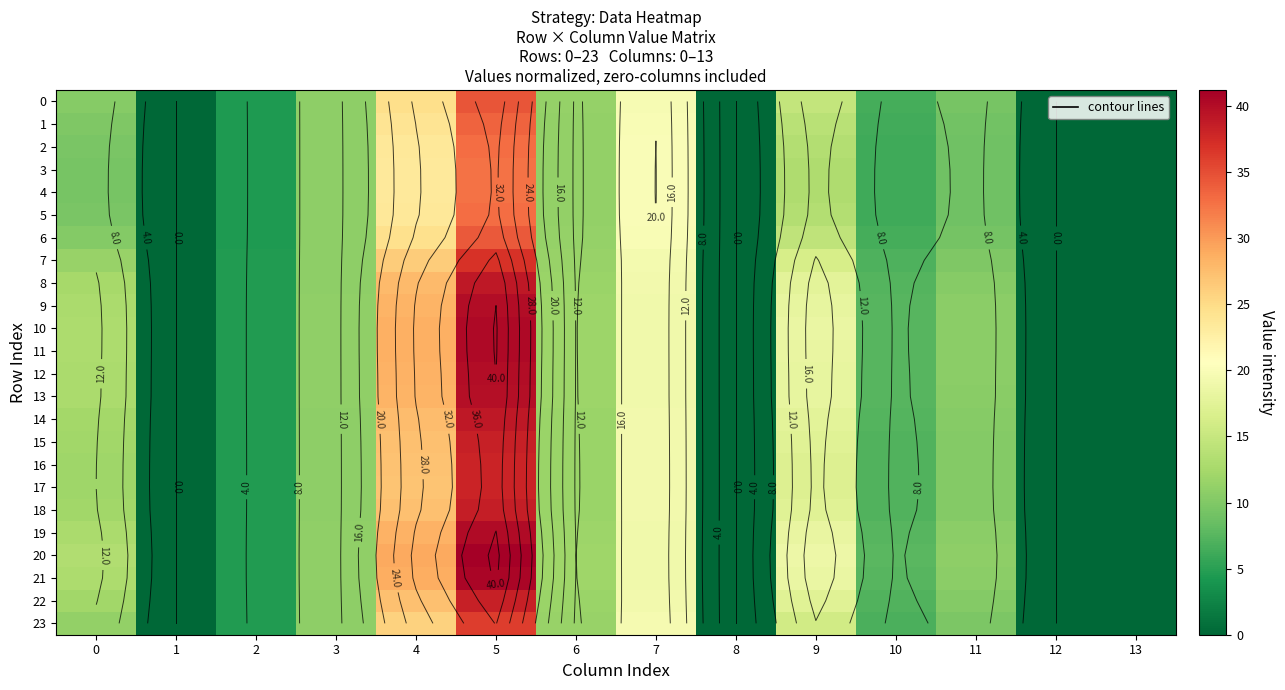

What is the average value of the row_5 series?

10.1